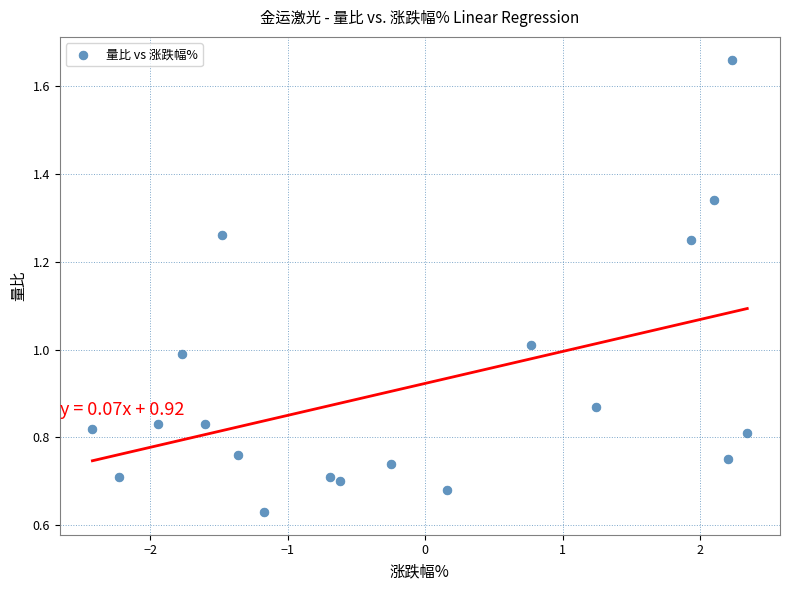

What is the range of X values (max minus min)?

4.8